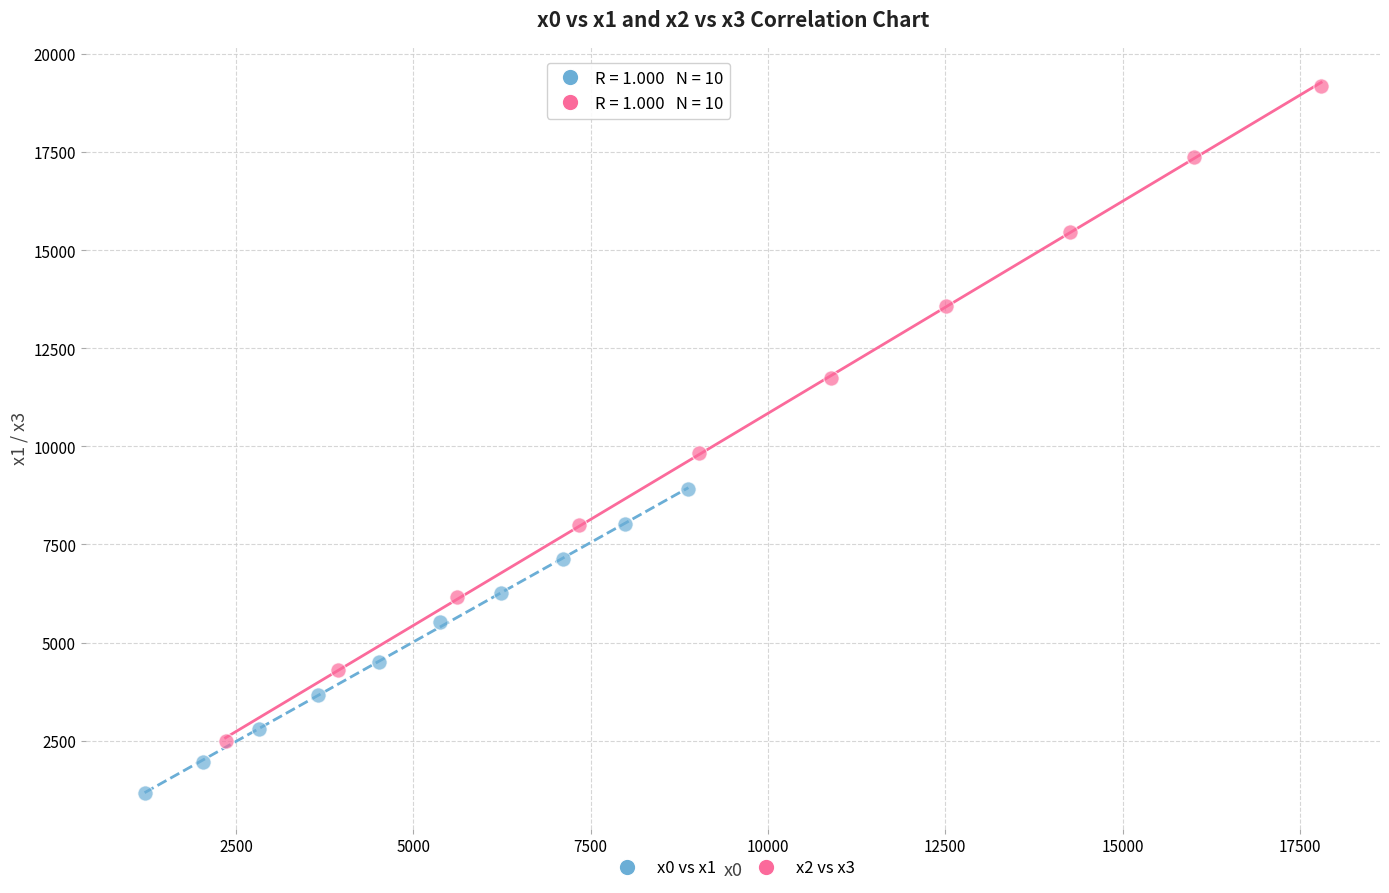

Which series reaches the maximum Y coordinate?

x2 vs x3